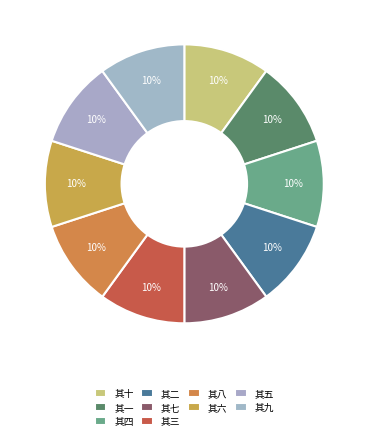

Which has a higher value, 其八 or 其一?

其八